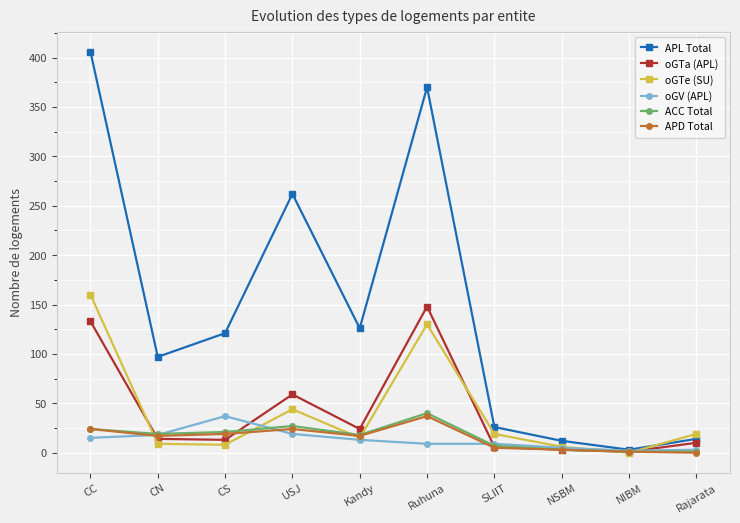

At which category does oGV (APL) reach its first local peak?

CS